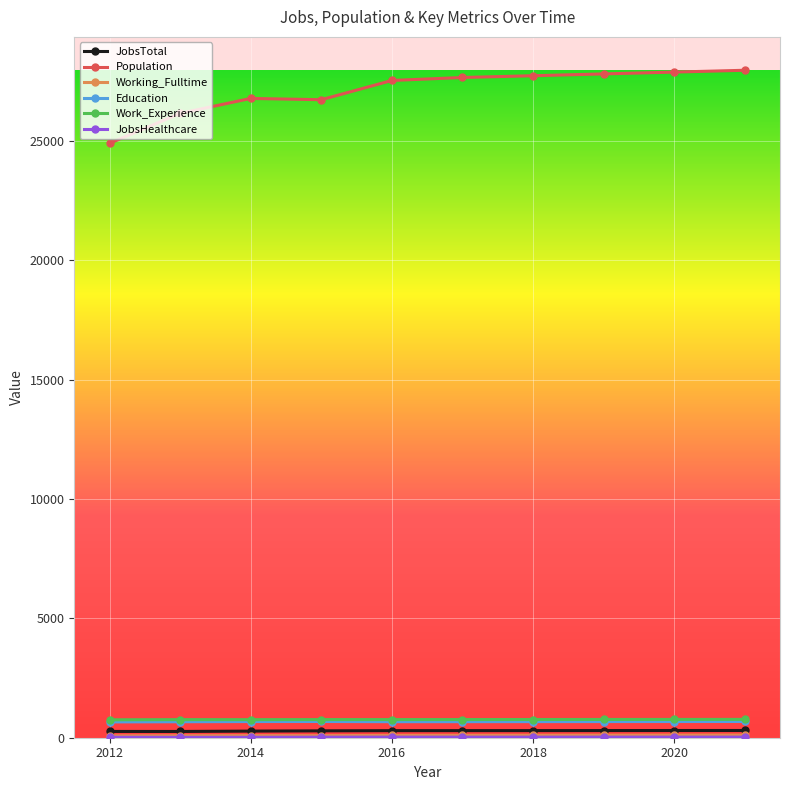

True or false: Population and Work_Experience cross at least once.

False